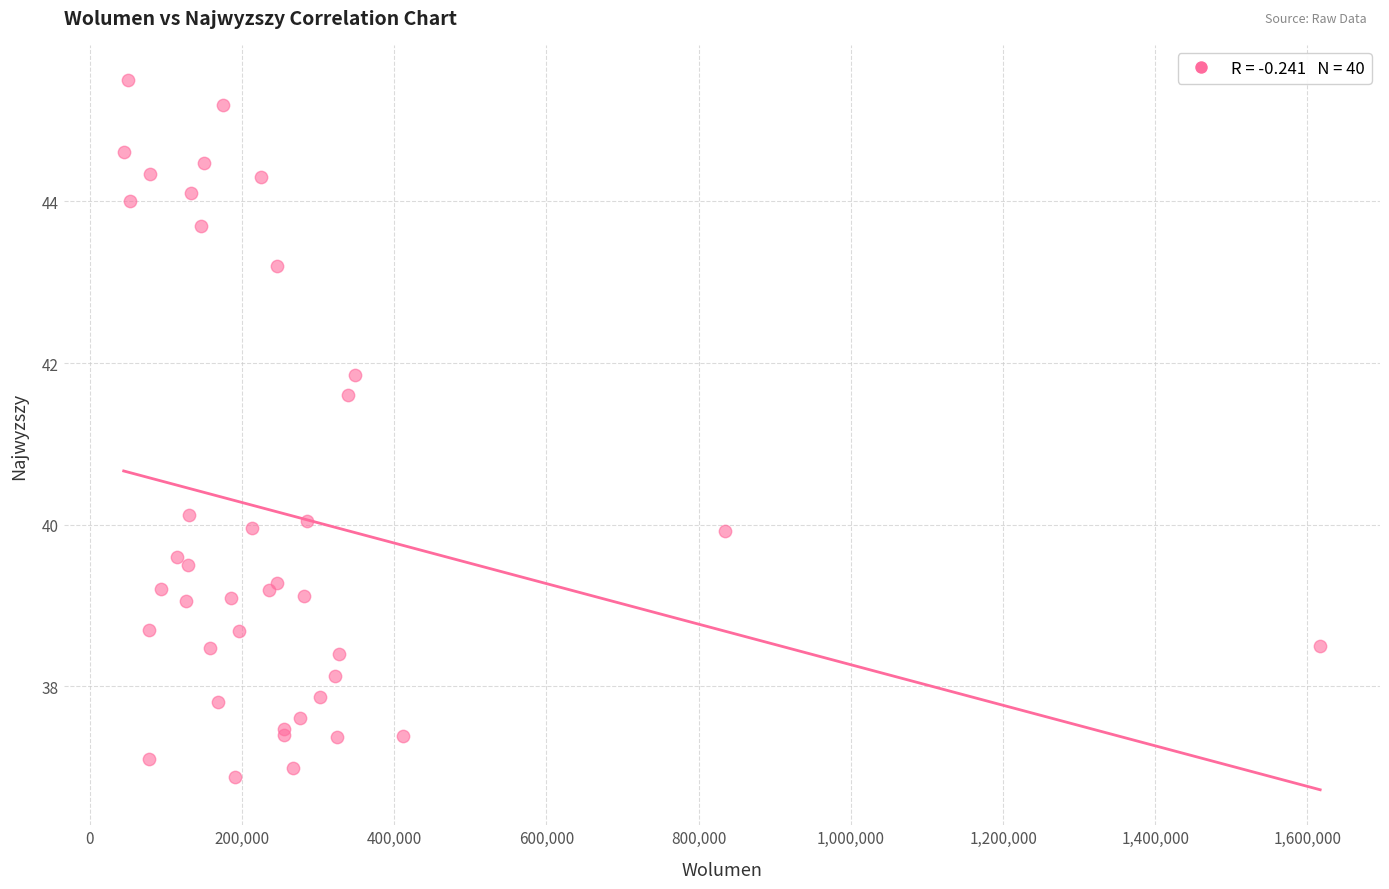

What Y value in the scatter plot is closest to 41?

41.6